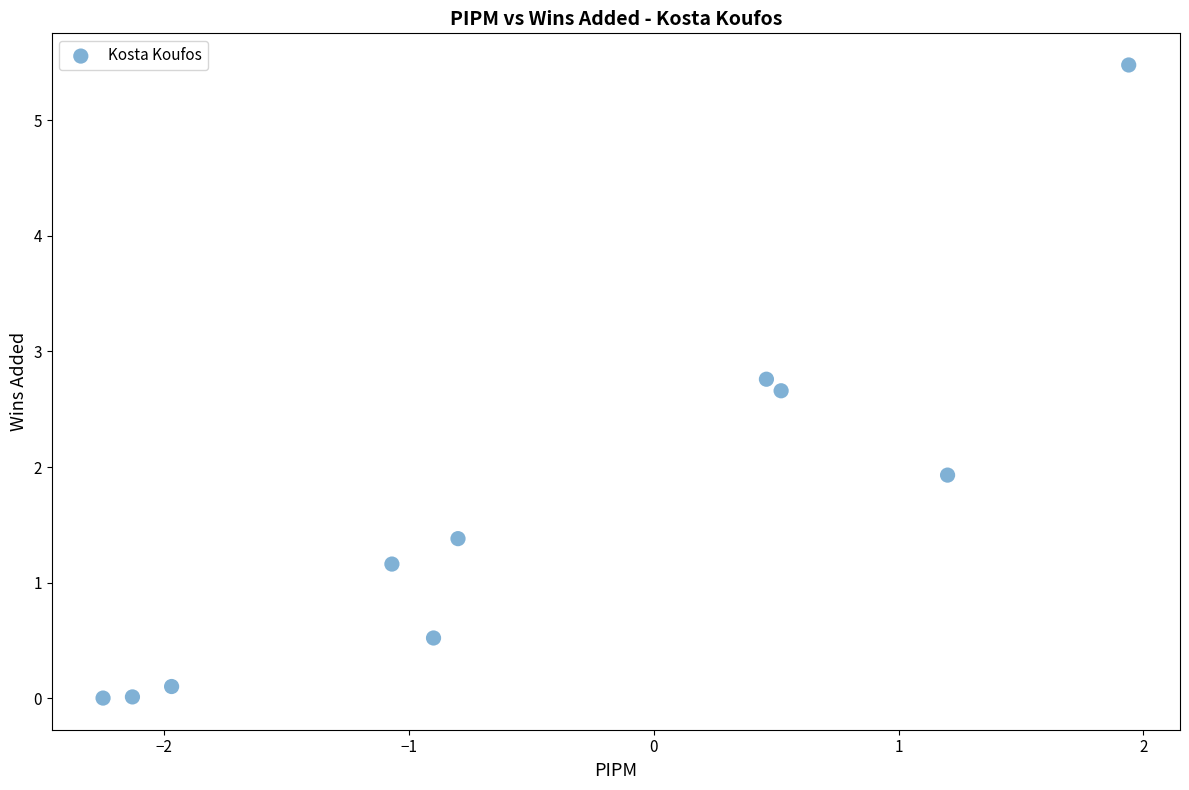

What Y value in the scatter plot is closest to 2?

1.9